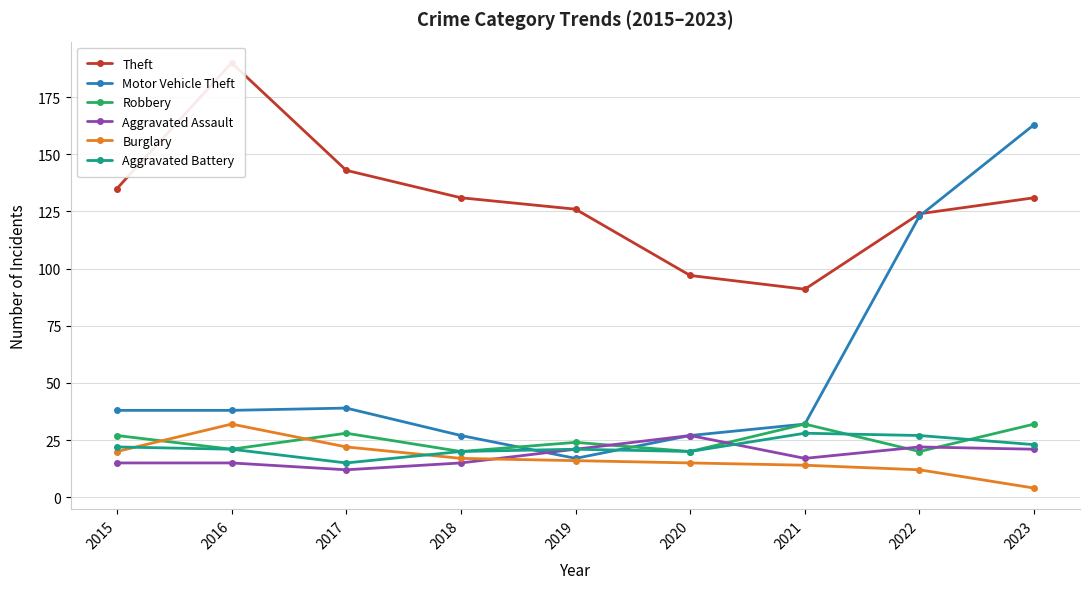

What is the average value of the Aggravated Assault series?

18